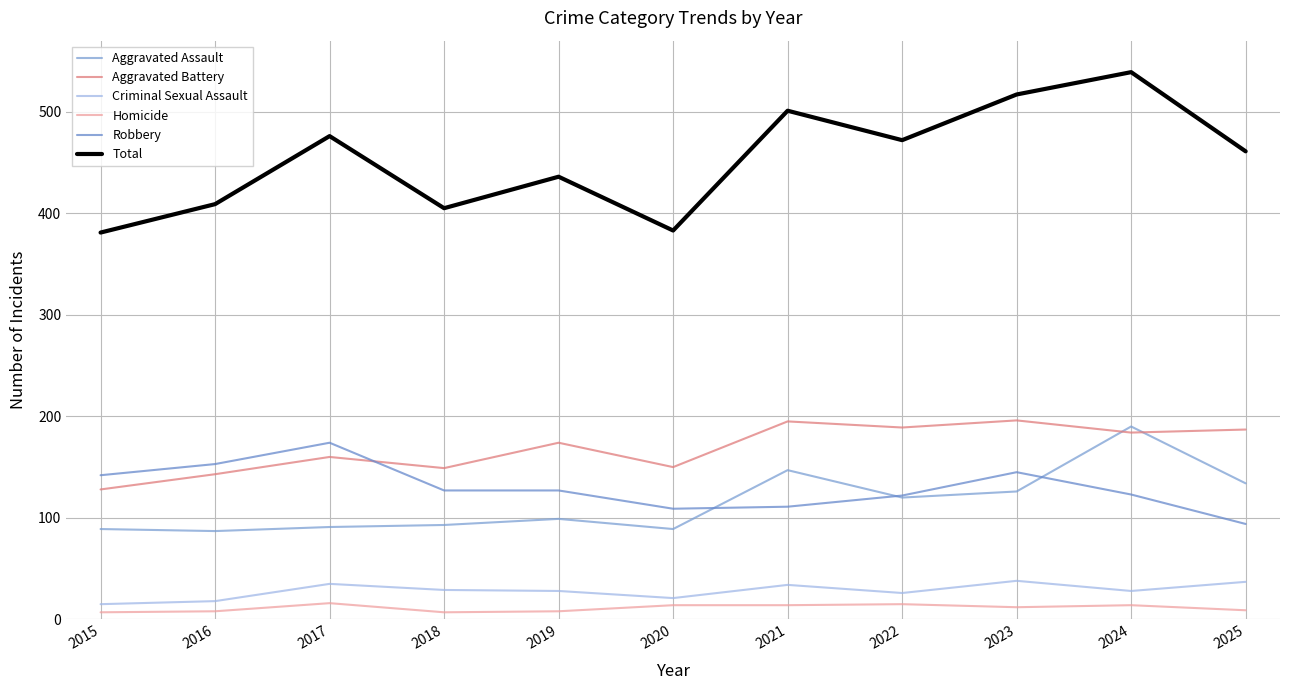

Which has a higher value, 2016 or 2025?

2025